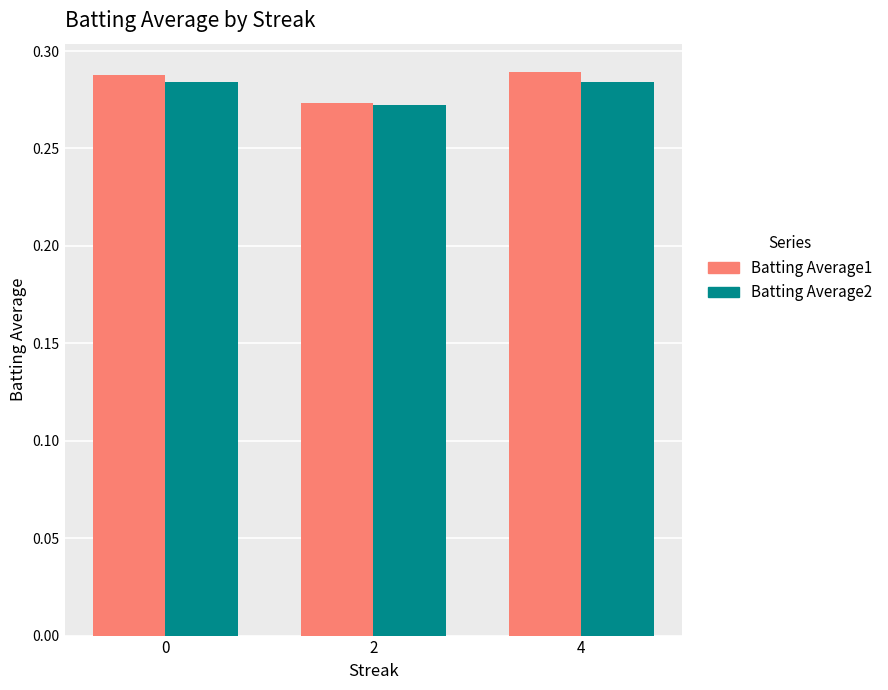

What is the sum of all Batting Average1 values?

0.9